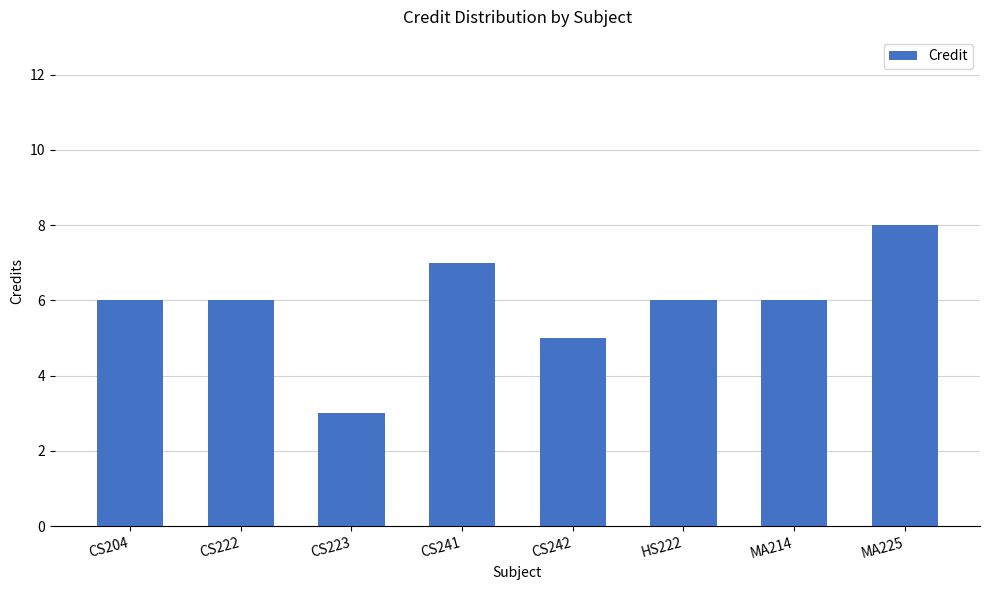

Reading right to left, extract all data points from this chart.

8	6	6	5	7	3	6	6